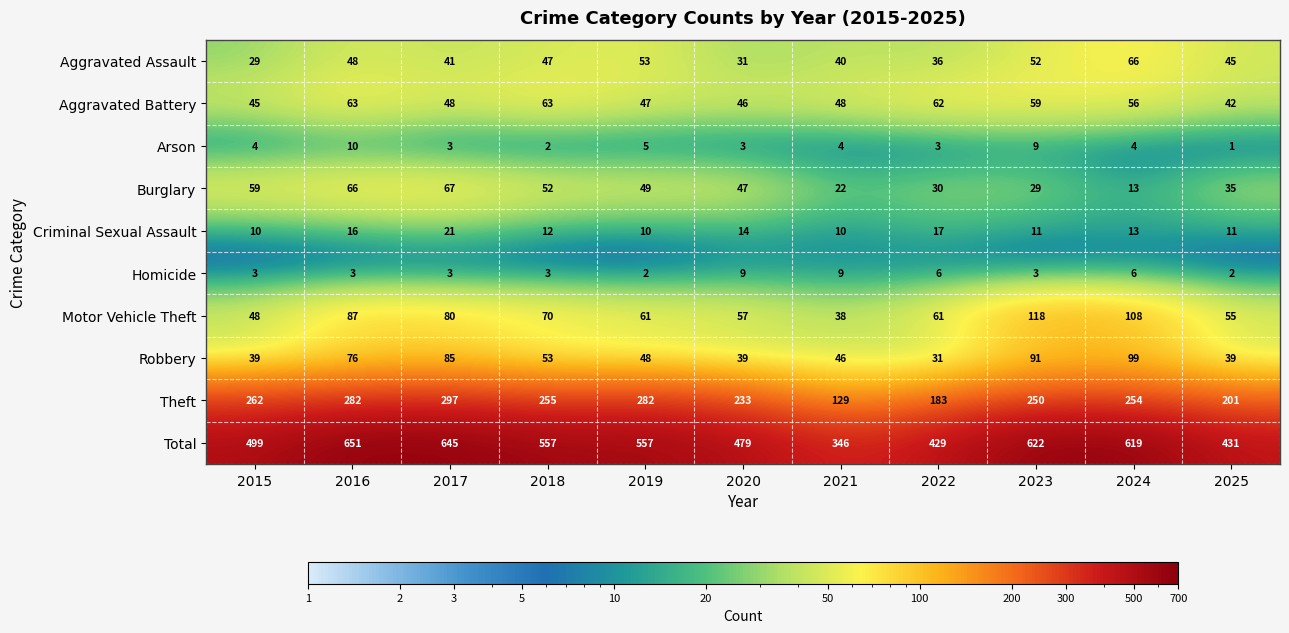

Which series has the largest range (max minus min)?

Total